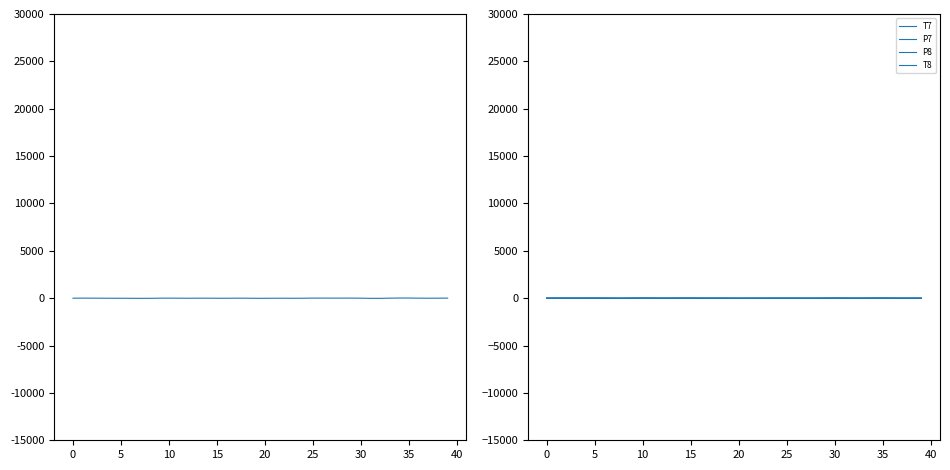

Between which two adjacent categories do P7 and T7 first intersect?

5 and 10